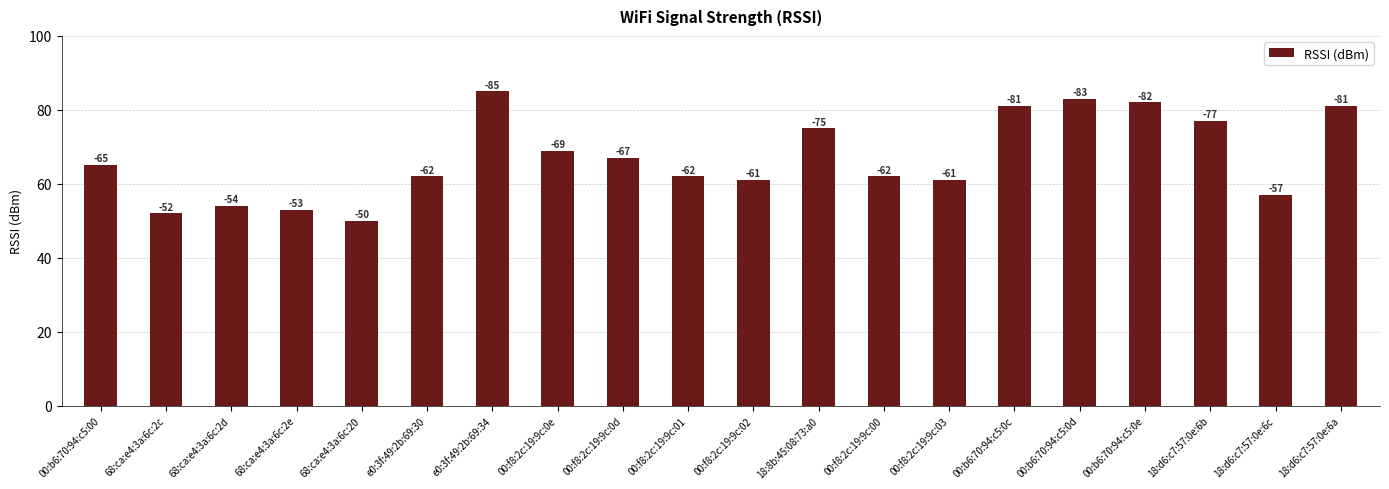

At which label is the value closest to 67?

00:f8:2c:19:9c:0d